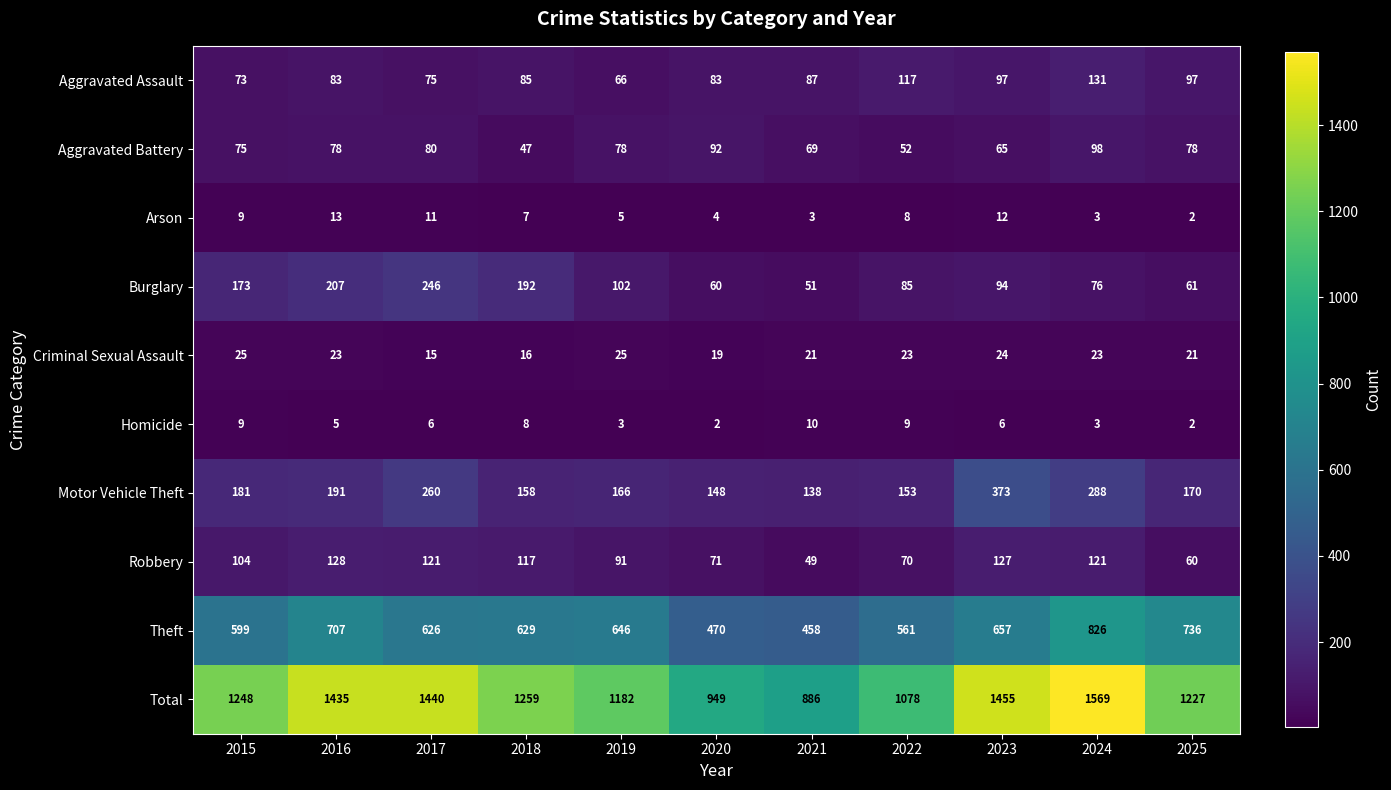

At which category is the sum across all series the highest?

2024